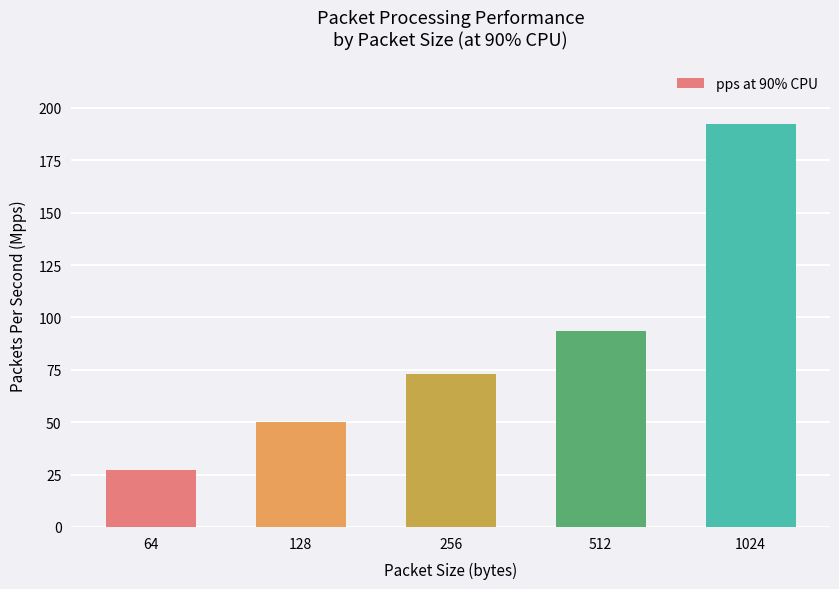

List the labels in order of value, smallest first.

64, 128, 256, 512, 1024